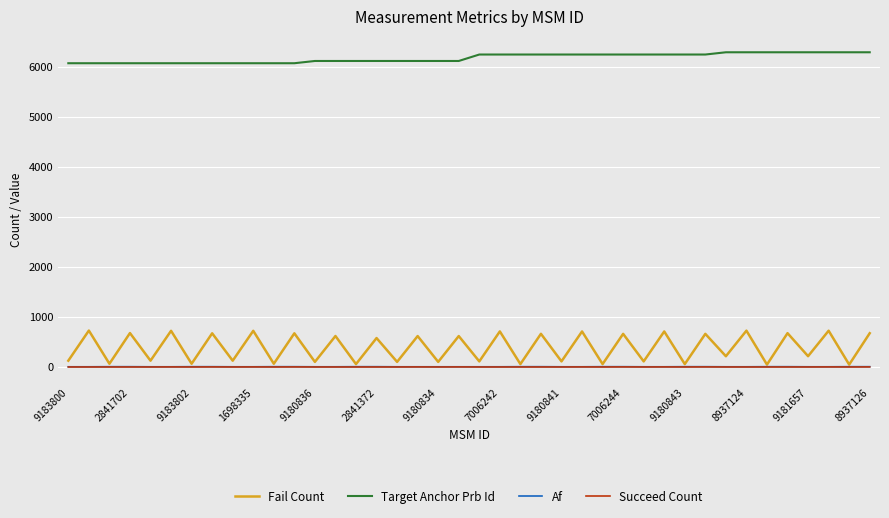

True or false: Target Anchor Prb Id and Af cross at least once.

False